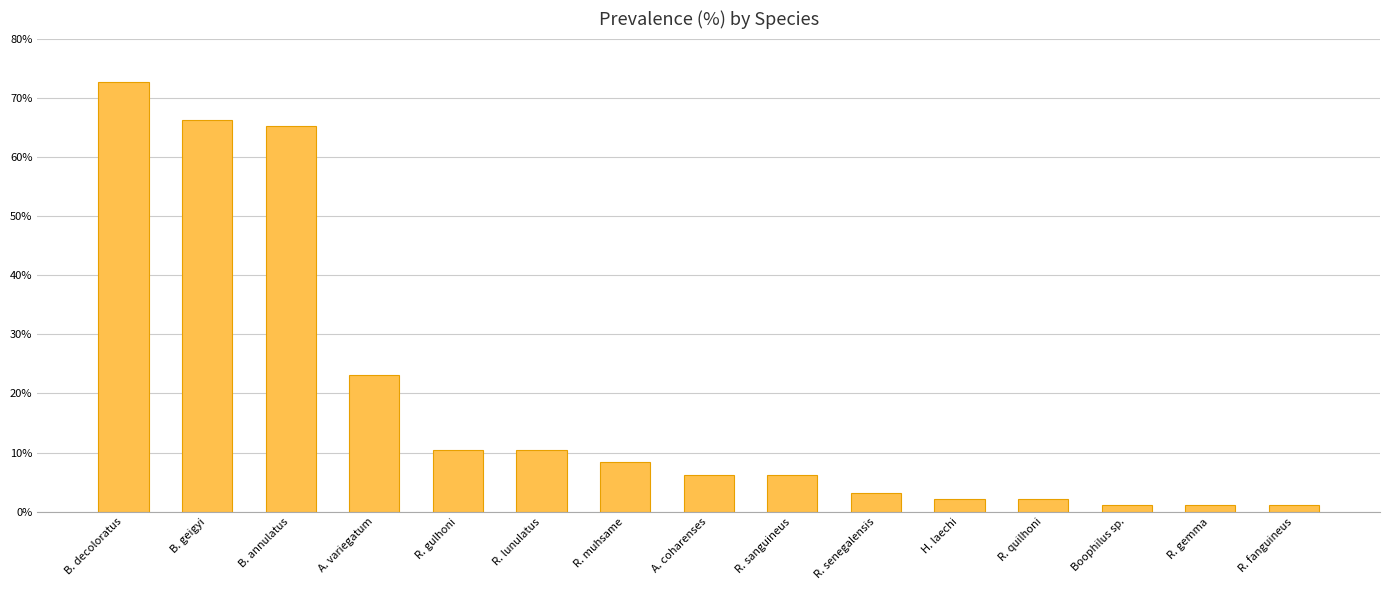

How many categories are shown in the chart?

15